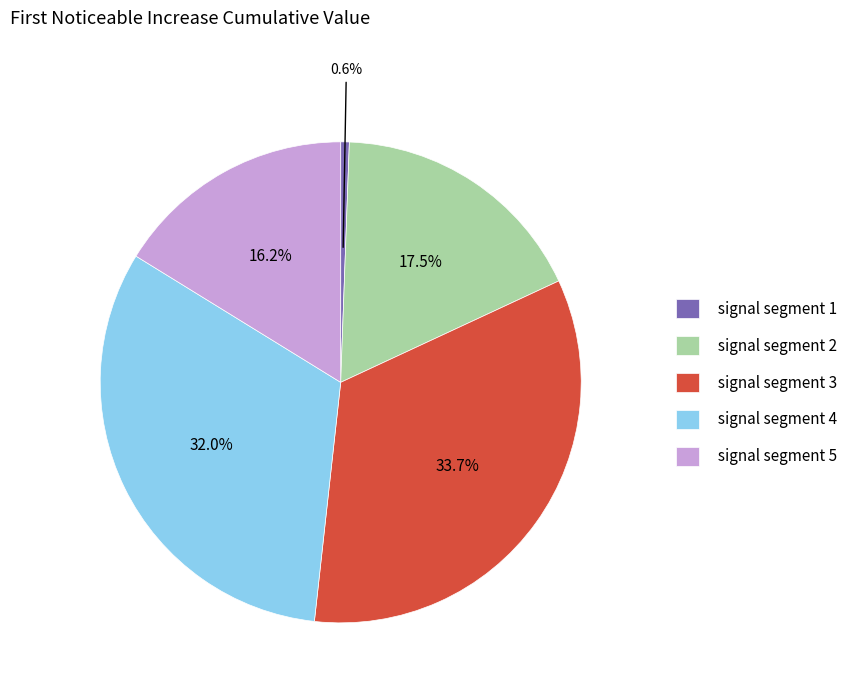

Is signal segment 3 the majority of the pie?

No